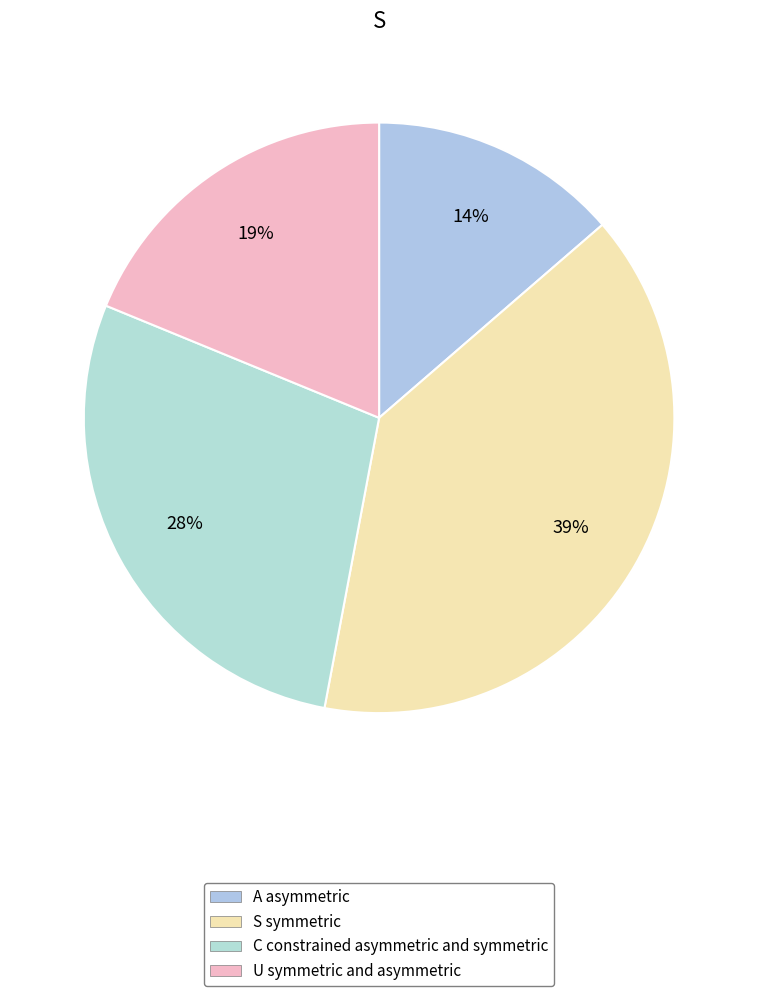

How many slices are in this pie chart?

4